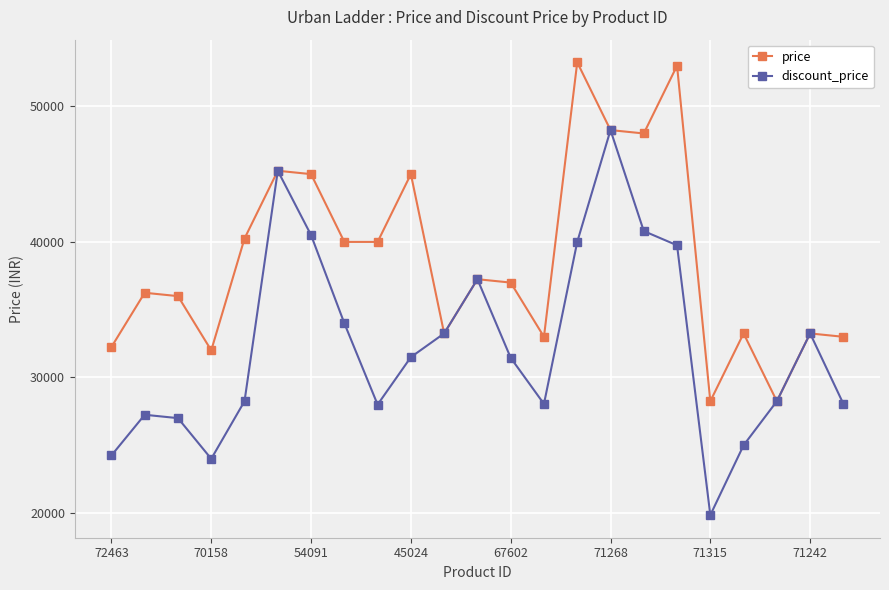

In discount_price, how many points are higher than both neighbors (excluding endpoints)?

5